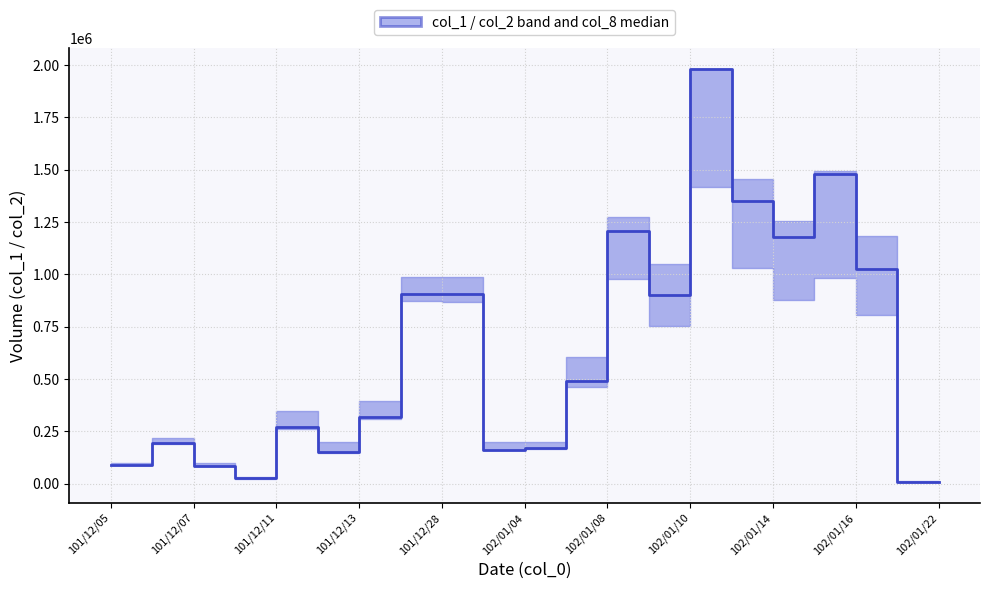

What is the greatest value displayed?

1982000.0